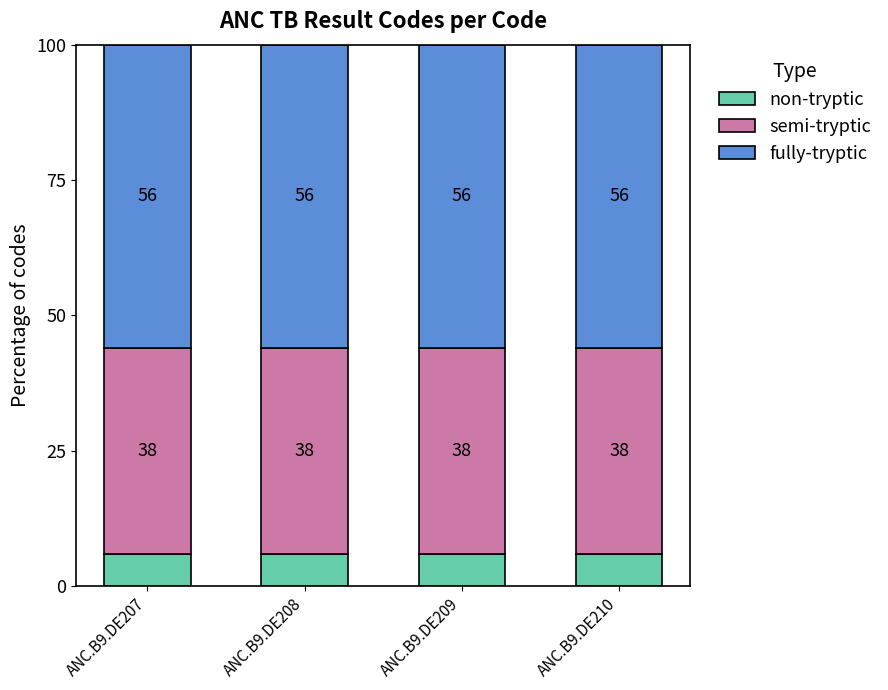

What is the total value across all series at ANC.B9.DE209?

100